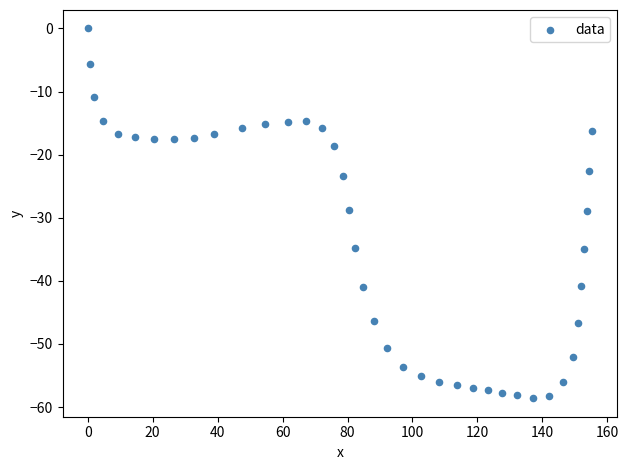

What is the range of Y values (max minus min)?

58.6